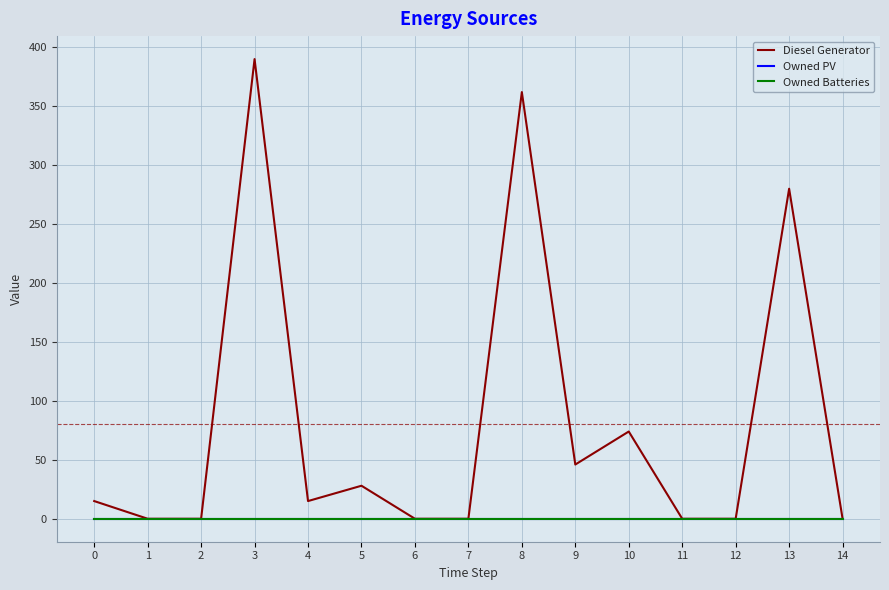

Which series changed the most between 3 and 14?

Diesel Generator